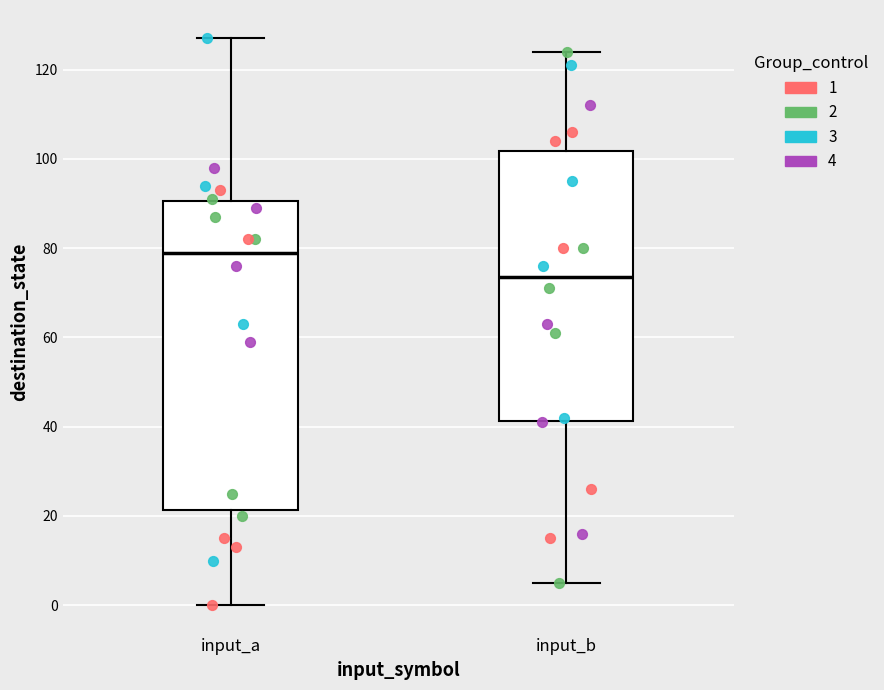

Reading left to right, read every box against the y-axis: the position of its median line, the range the box covers, and the ends of its whiskers. The values are not printed on the chart, so give them approximately, as read against the axis.

input_a: median 80, box 22 to 90, whiskers 0 to 128
input_b: median 74, box 42 to 102, whiskers 6 to 124